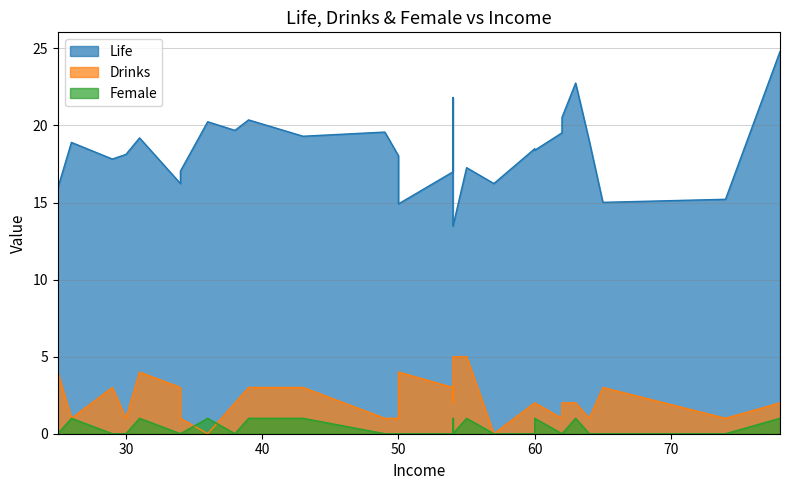

How many lines are shown in the chart?

3